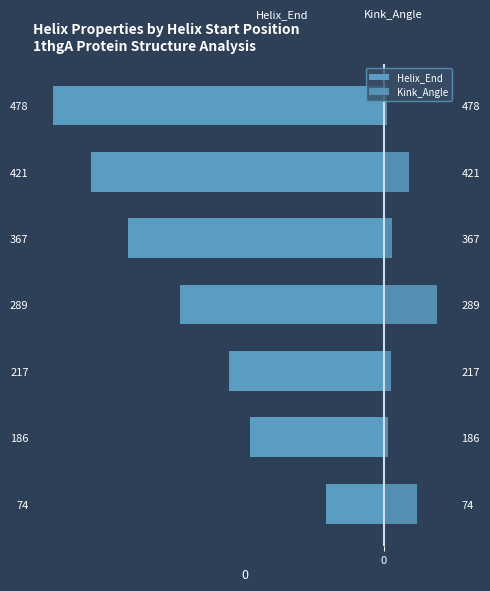

What is the average value of the Kink_Angle series?

28.0